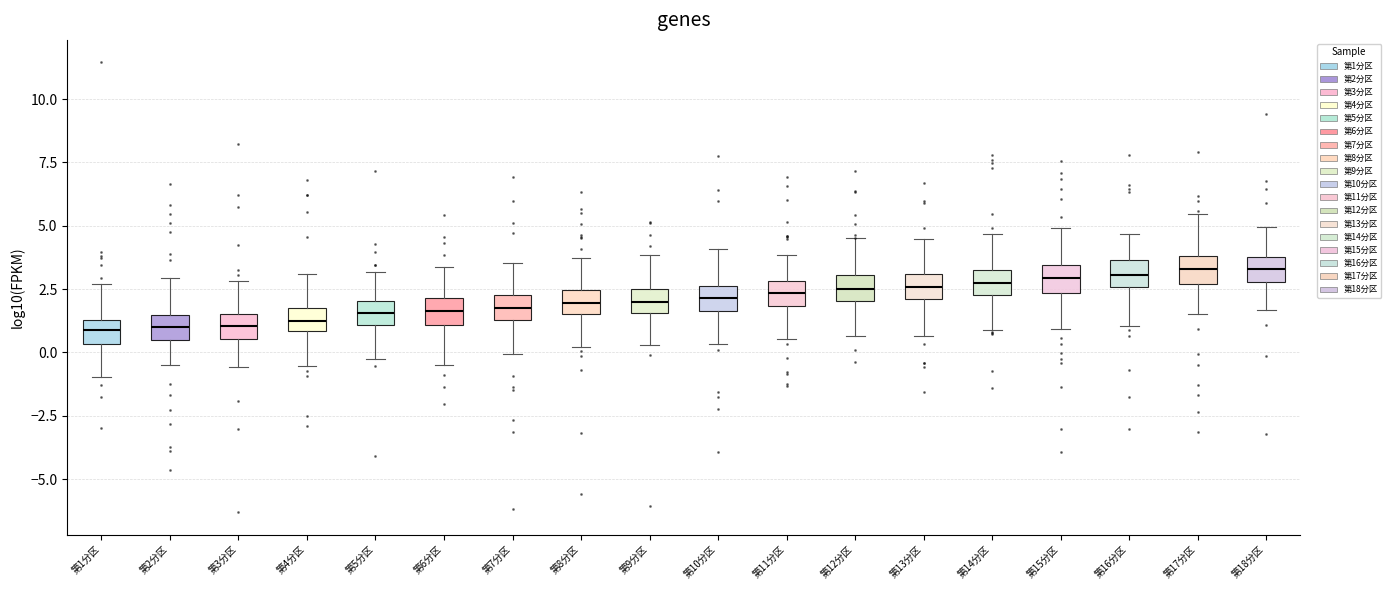

Reading left to right, read every box against the y-axis: the position of its median line, the range the box covers, and the ends of its whiskers. The values are not printed on the chart, so give them approximately, as read against the axis.

第1分区: median 1.0, box 0.5 to 1.5, whiskers -1.0 to 2.5
第2分区: median 1.0, box 0.5 to 1.5, whiskers -0.5 to 3.0
第3分区: median 1.0, box 0.5 to 1.5, whiskers -0.5 to 3.0
第4分区: median 1.5, box 1.0 to 2.0, whiskers -0.5 to 3.0
第5分区: median 1.5, box 1.0 to 2.0, whiskers 0.0 to 3.0
第6分区: median 1.5, box 1.0 to 2.0, whiskers -0.5 to 3.5
第7分区: median 2.0, box 1.5 to 2.5, whiskers 0.0 to 3.5
第8分区: median 2.0, box 1.5 to 2.5, whiskers 0.0 to 3.5
第9分区: median 2.0, box 1.5 to 2.5, whiskers 0.5 to 4.0
第10分区: median 2.0, box 1.5 to 2.5, whiskers 0.5 to 4.0
第11分区: median 2.5, box 2.0 to 3.0, whiskers 0.5 to 4.0
第12分区: median 2.5, box 2.0 to 3.0, whiskers 0.5 to 4.5
第13分区: median 2.5, box 2.0 to 3.0, whiskers 0.5 to 4.5
第14分区: median 2.5 (inside the box), box 2.5 to 3.0, whiskers 1.0 to 4.5
第15分区: median 3.0, box 2.5 to 3.5, whiskers 1.0 to 5.0
第16分区: median 3.0, box 2.5 to 3.5, whiskers 1.0 to 4.5
第17分区: median 3.5, box 2.5 to 4.0, whiskers 1.5 to 5.5
第18分区: median 3.5 (inside the box), box 3.0 to 3.5, whiskers 1.5 to 5.0